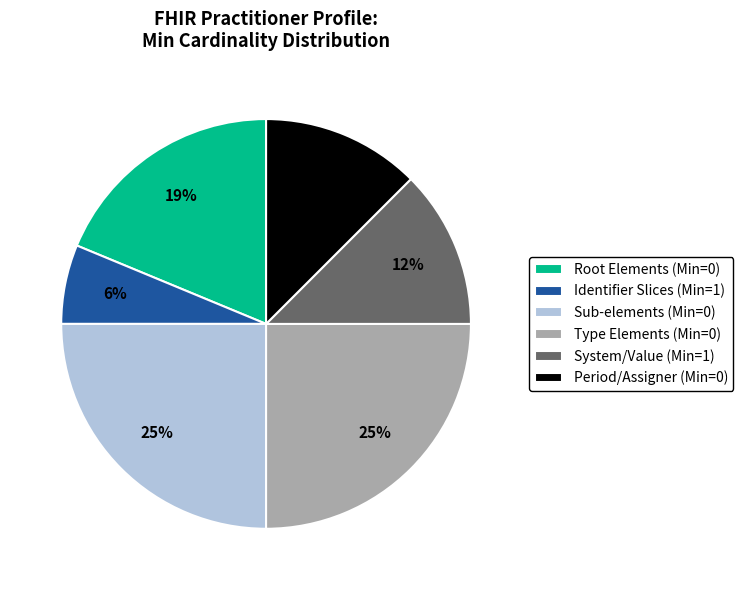

What is the smallest slice in the pie chart?

Identifier Slices (Min=1)